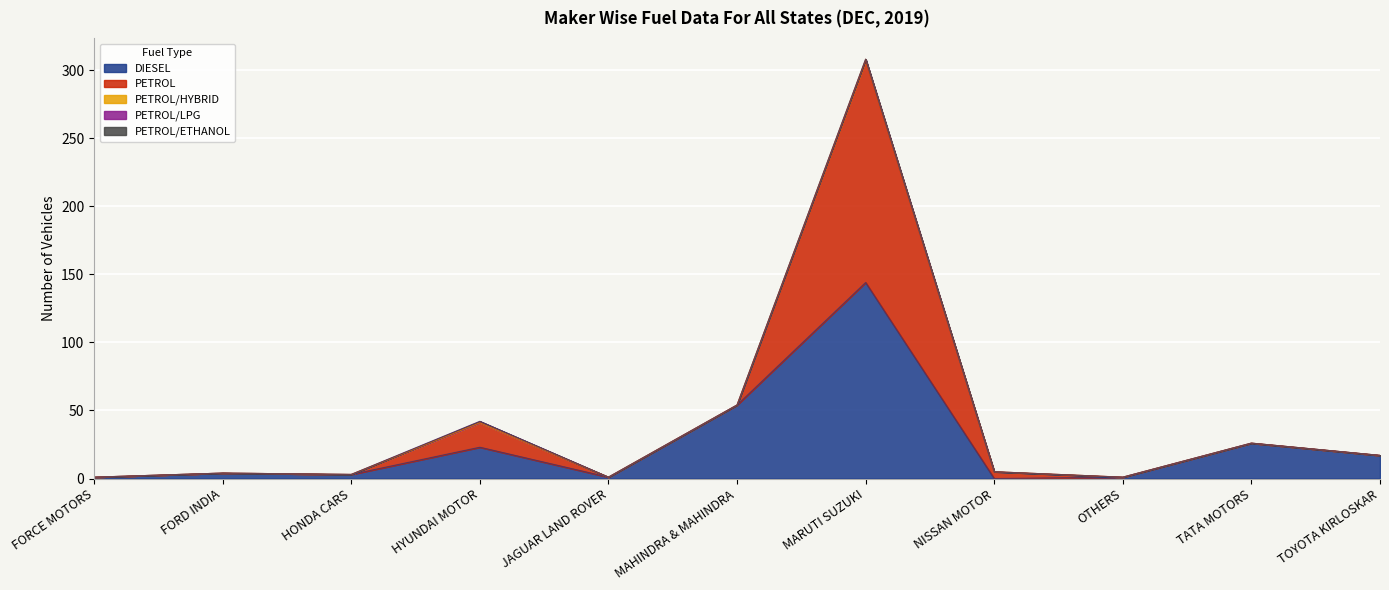

How many lines are shown in the chart?

5